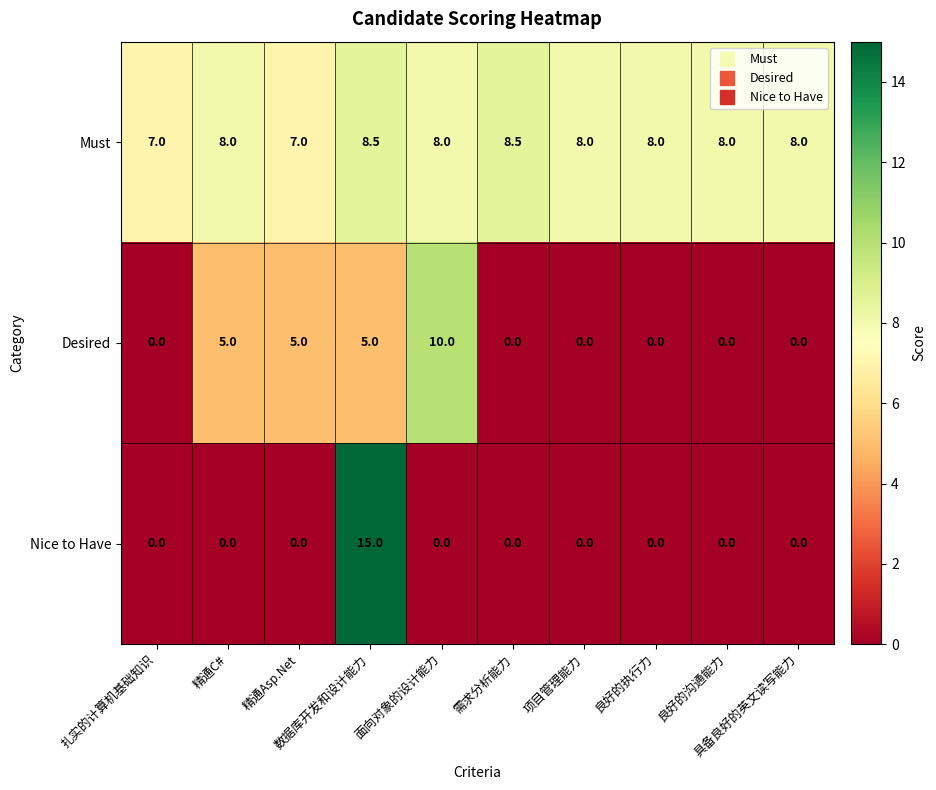

Which series has the largest total across all categories?

Must